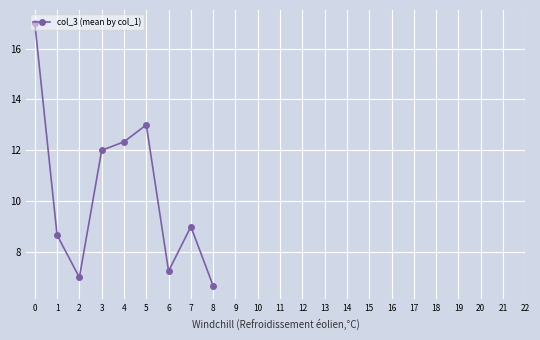

What is the minimum value shown in the chart?

6.7